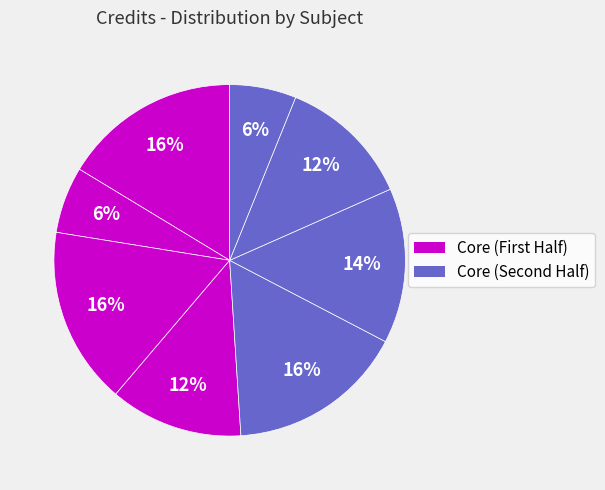

How many slices are in this pie chart?

8